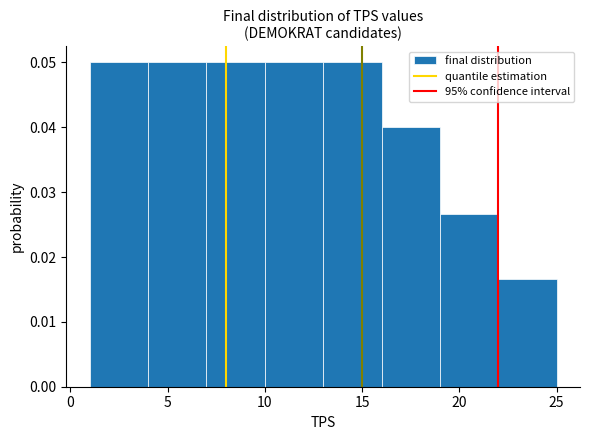

Reading left to right, transcribe this chart: for each bar, give the range it covers on the x-axis and its height. The values are not printed on the chart, so give them approximately, as read against the axis.

1 to 4: 0.050
4 to 7: 0.050
7 to 10: 0.050
10 to 13: 0.050
13 to 16: 0.050
16 to 19: 0.040
19 to 22: 0.027
22 to 25: 0.017